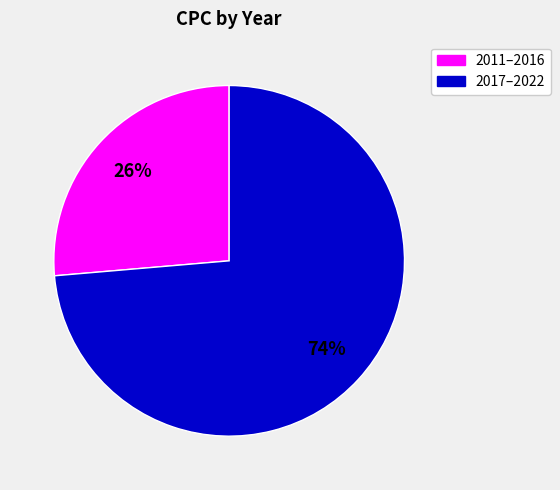

Is there any slice that represents more than half of the pie?

Yes